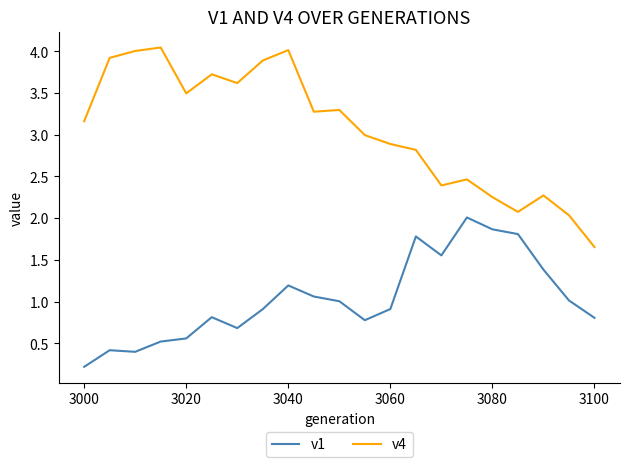

In v1, how many points are lower than both neighbors (excluding endpoints)?

4